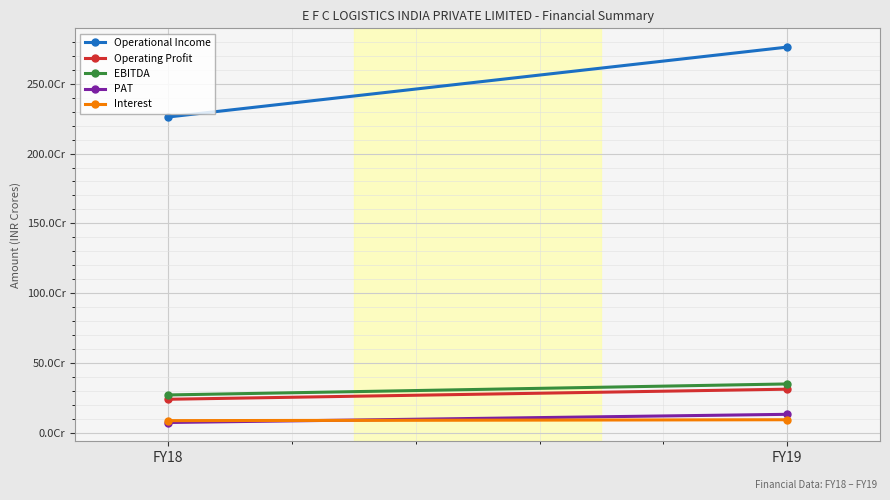

At which label does Operational Income reach its peak?

FY19